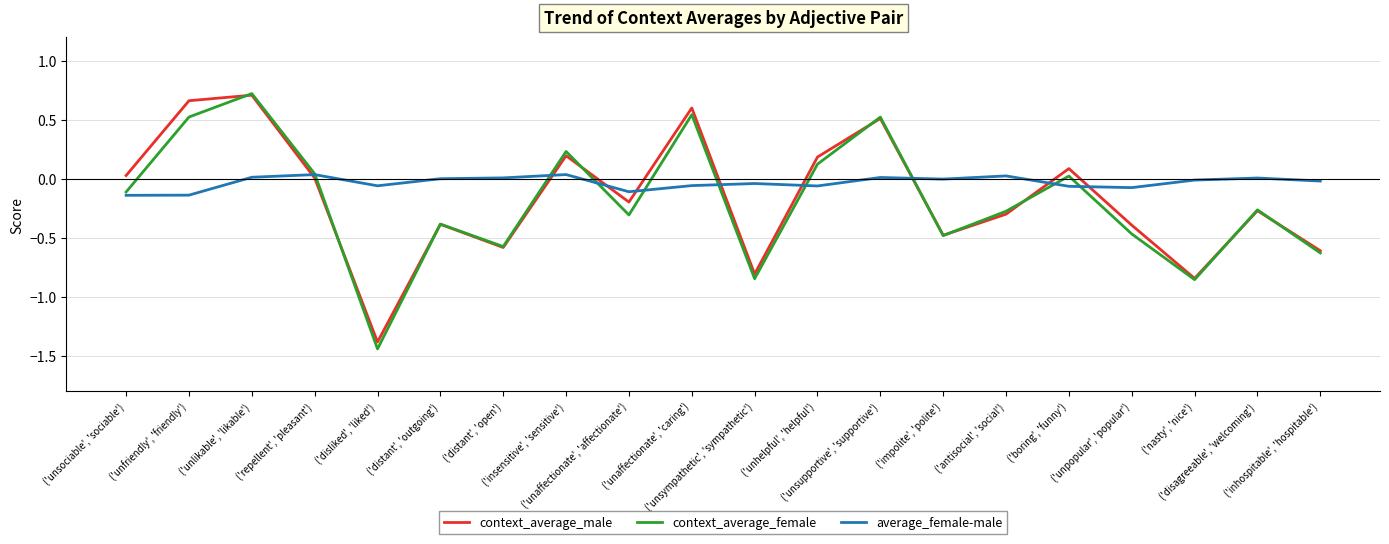

At which category does the chart reach its minimum across all series?

('disliked', 'liked')